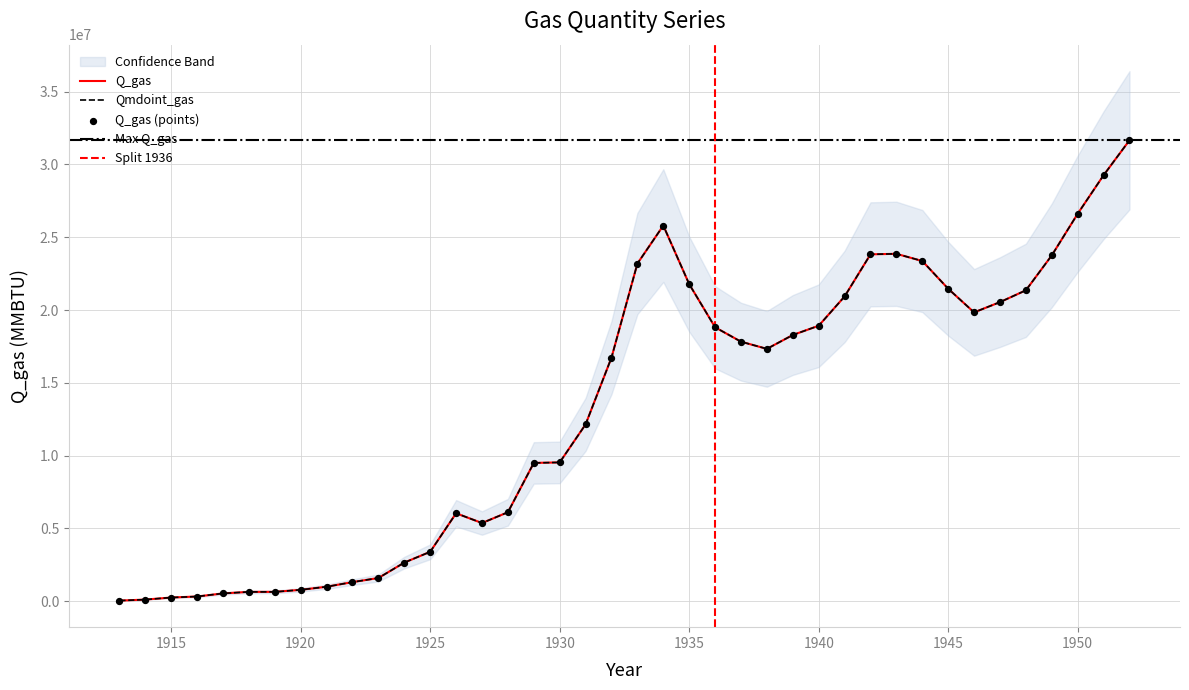

Is the value of Qmdoint_gas at 1950 greater than the value of Q_gas at 1934?

Yes